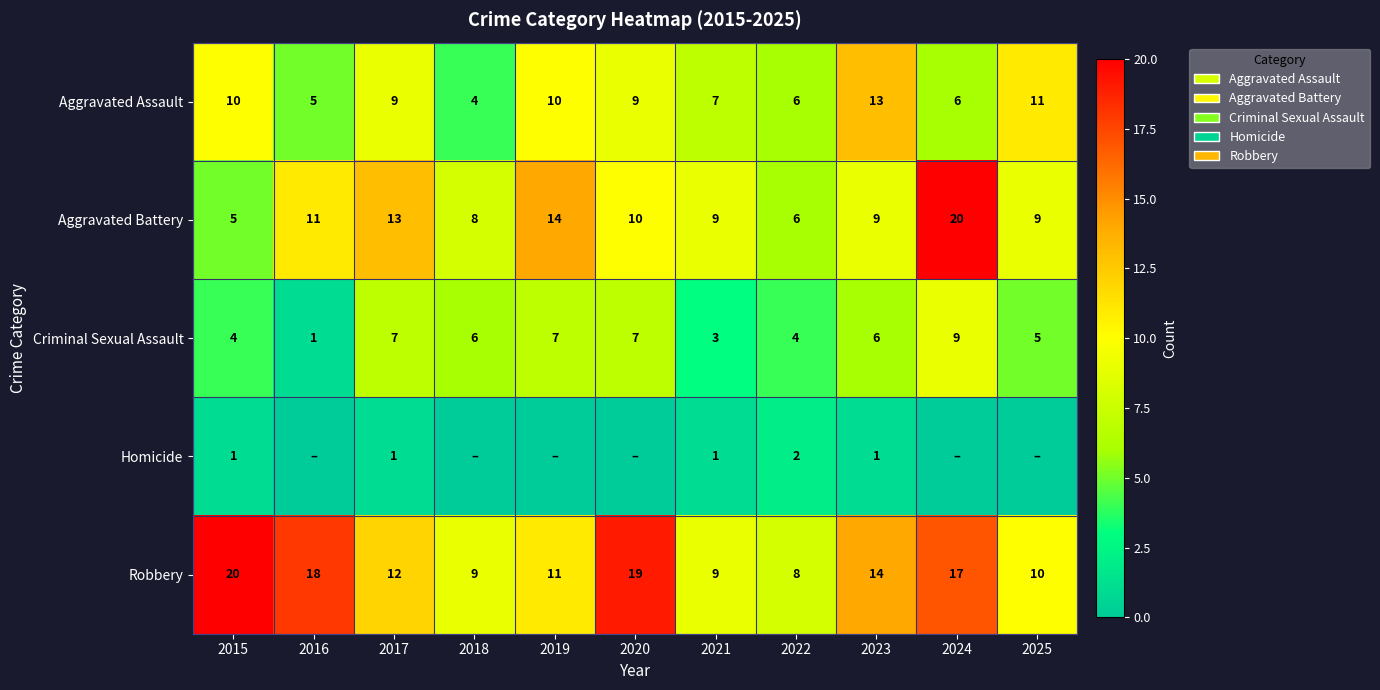

The Criminal Sexual Assault series shows 2 at 2025. True or false?

False